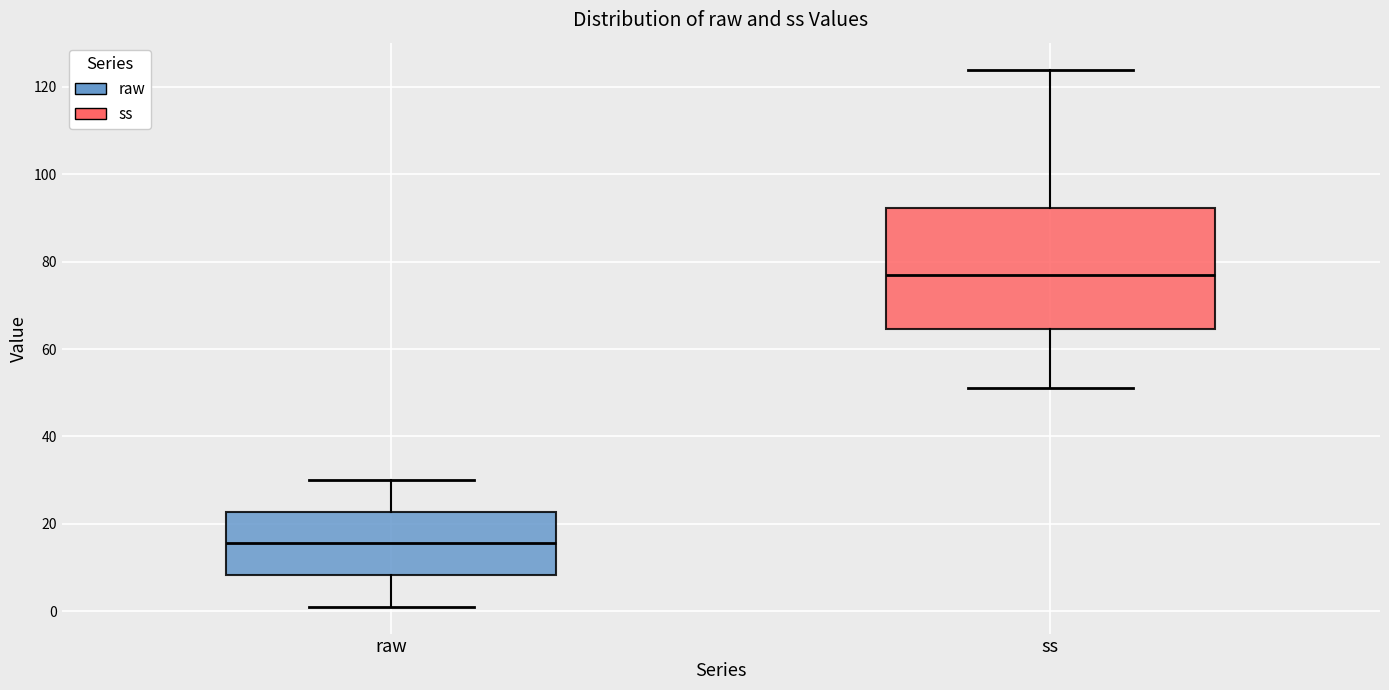

Which box is the tallest, from its lower edge to its upper edge?

ss